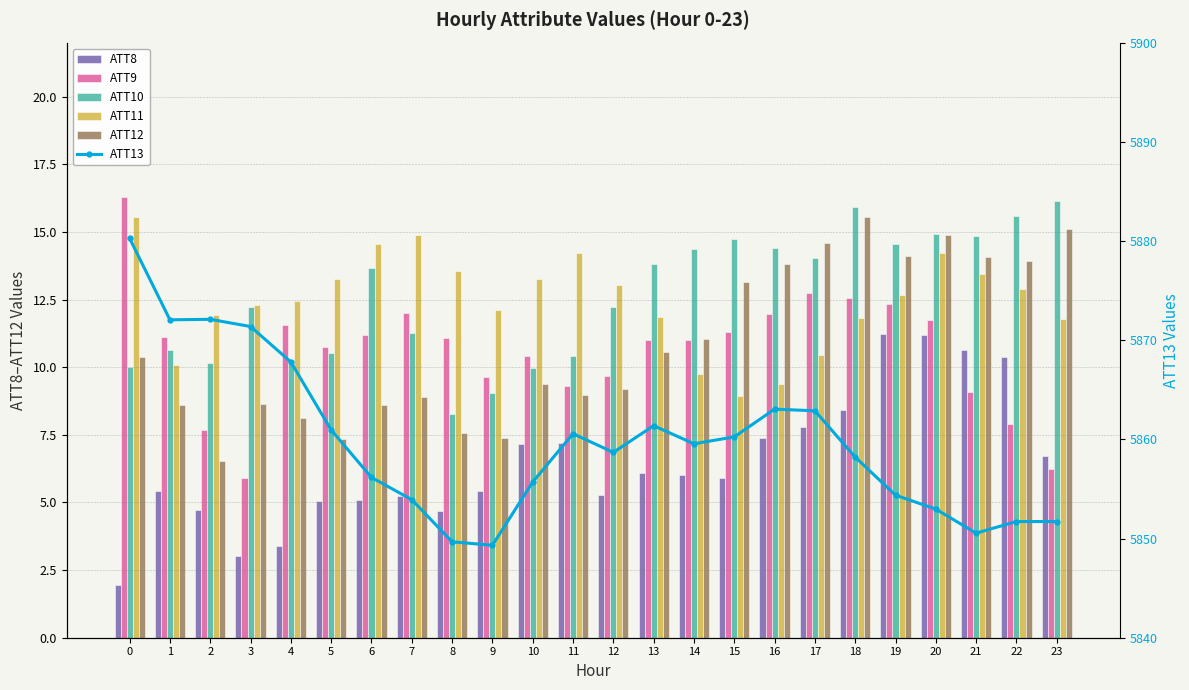

What is the minimum value shown in the chart?

2.0